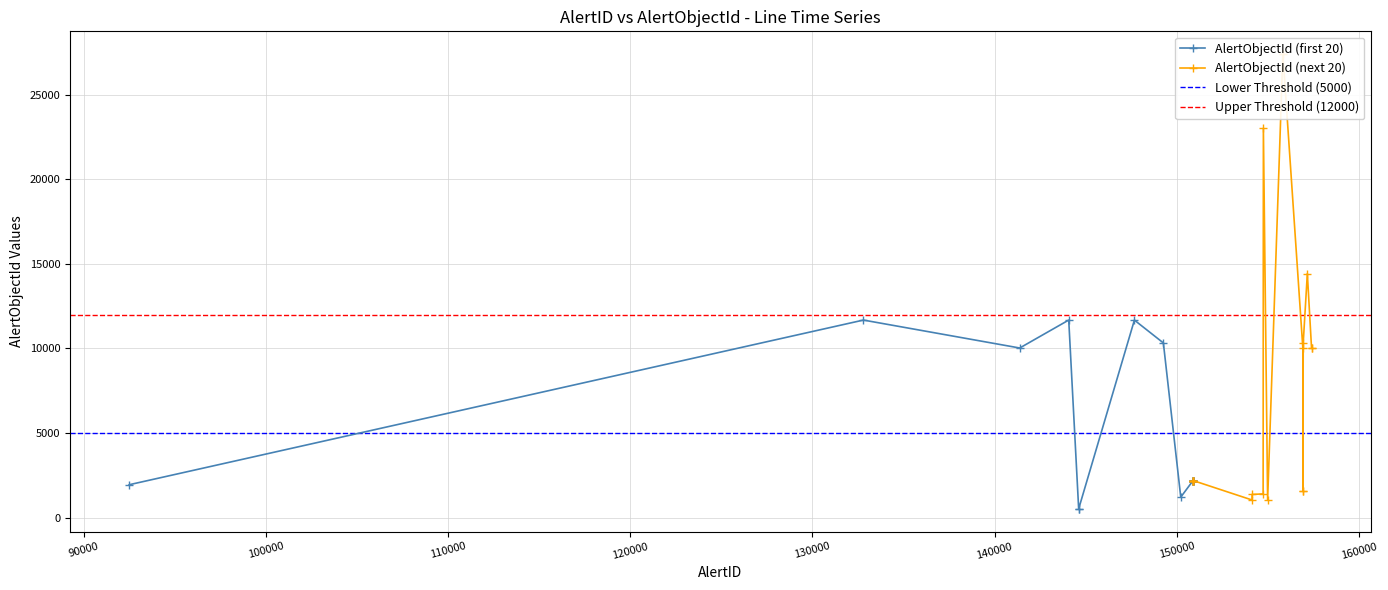

What is the value of the AlertObjectId (first 20) point at the 2nd from the left?

11675